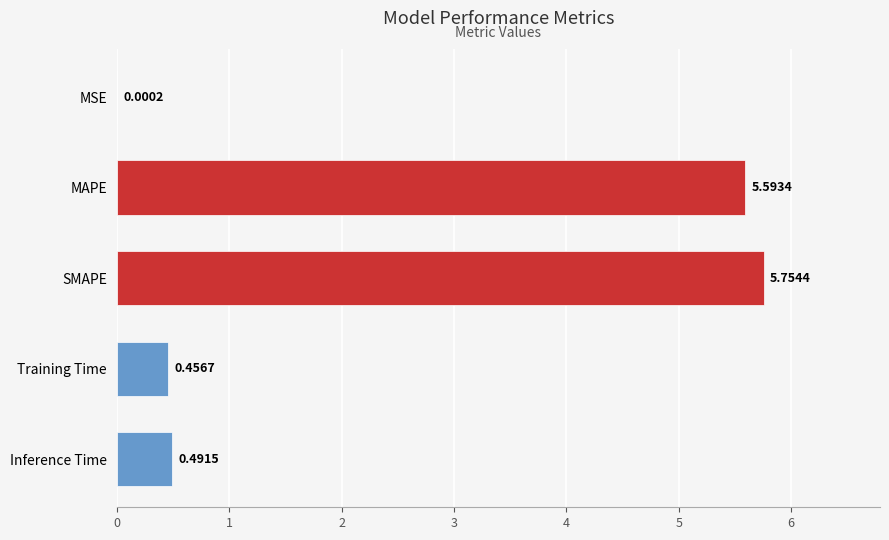

At which label is the value closest to 2?

Inference Time